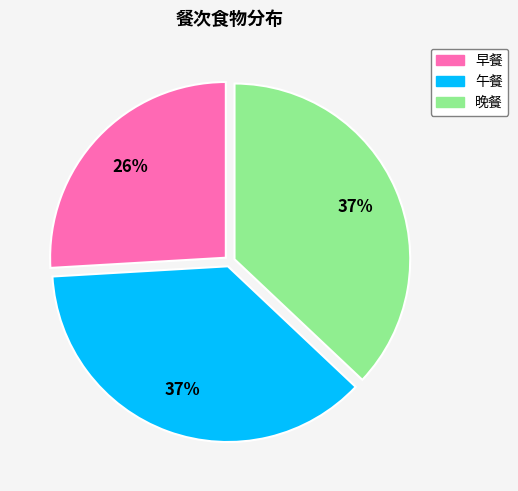

Is there any slice that represents more than half of the pie?

No